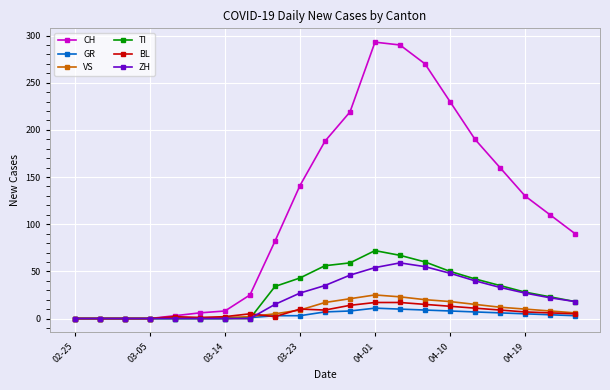

What is the value of the ZH point at the 12th from the left?

46